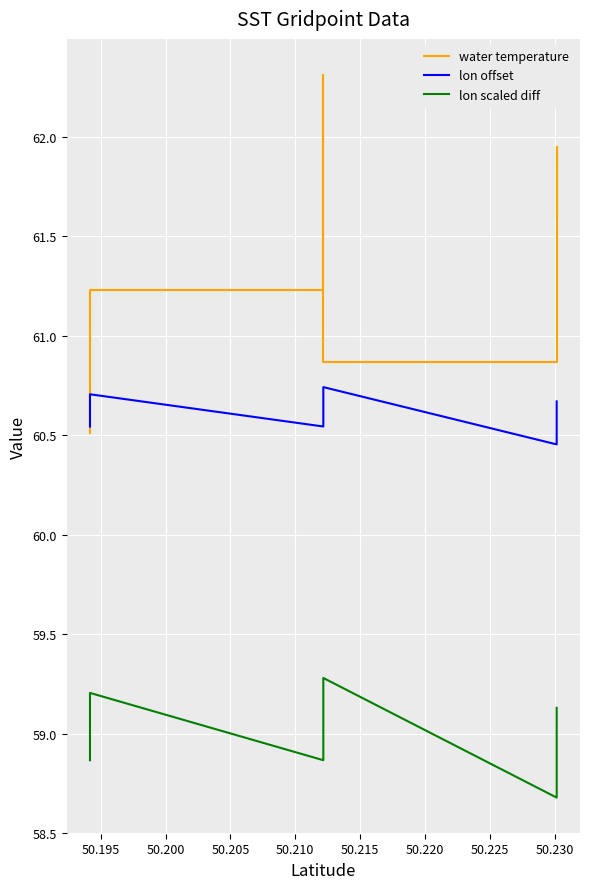

Which series has the largest total across all categories?

water temperature